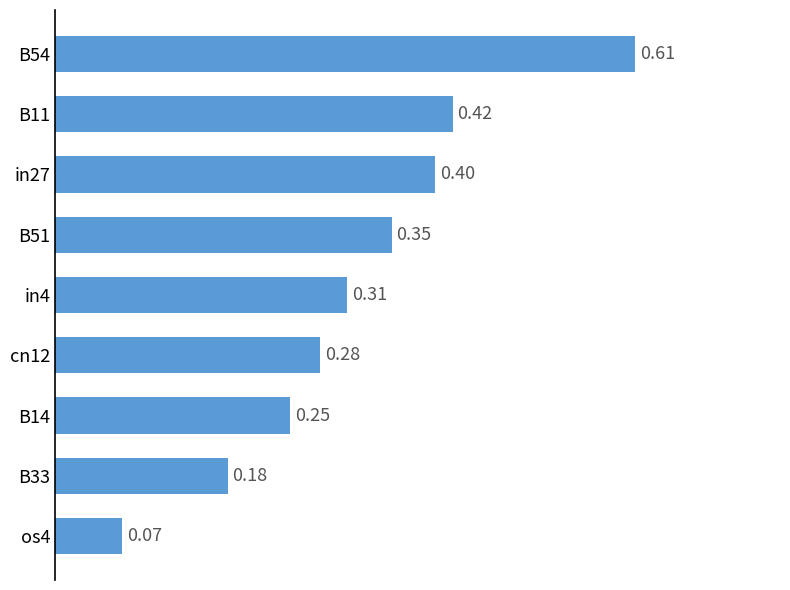

List the labels in order of value, largest first.

B54, B11, in27, B51, in4, cn12, B14, B33, os4